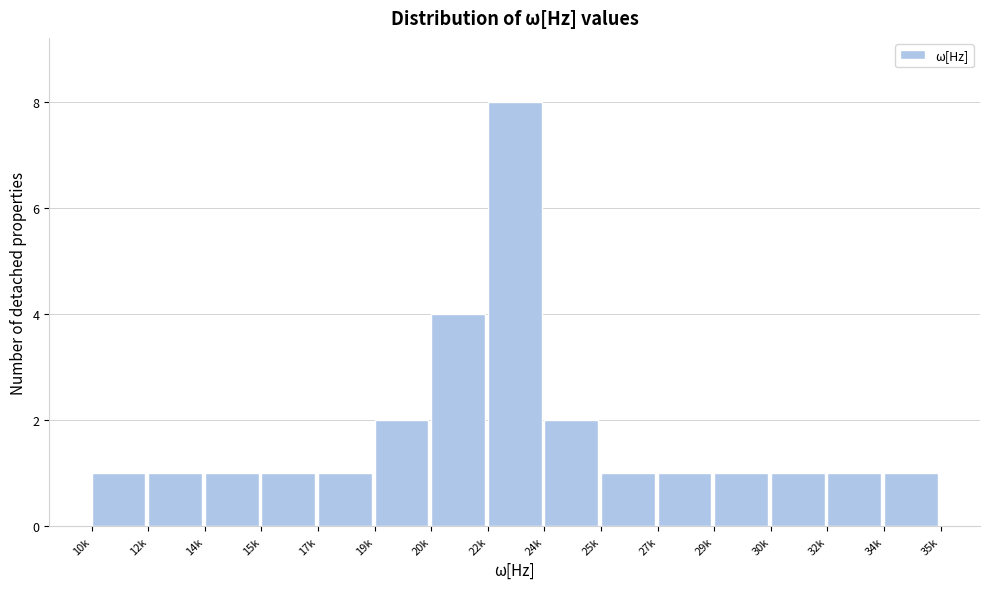

Reading left to right, what are all the values shown in this chart?

1	1	1	1	1	2	4	8	2	1	1	1	1	1	1